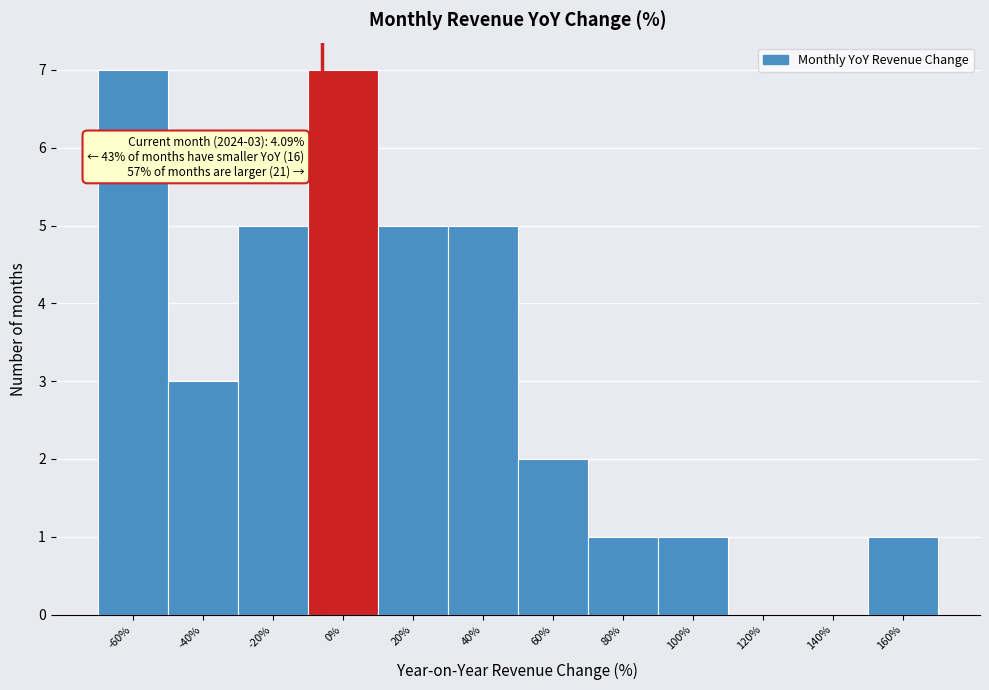

Reading left to right, list all the values displayed in this chart.

-60%=7	-40%=3	-20%=5	0%=7	20%=5	40%=5	60%=2	80%=1	100%=1	120%=0	140%=0	160%=1